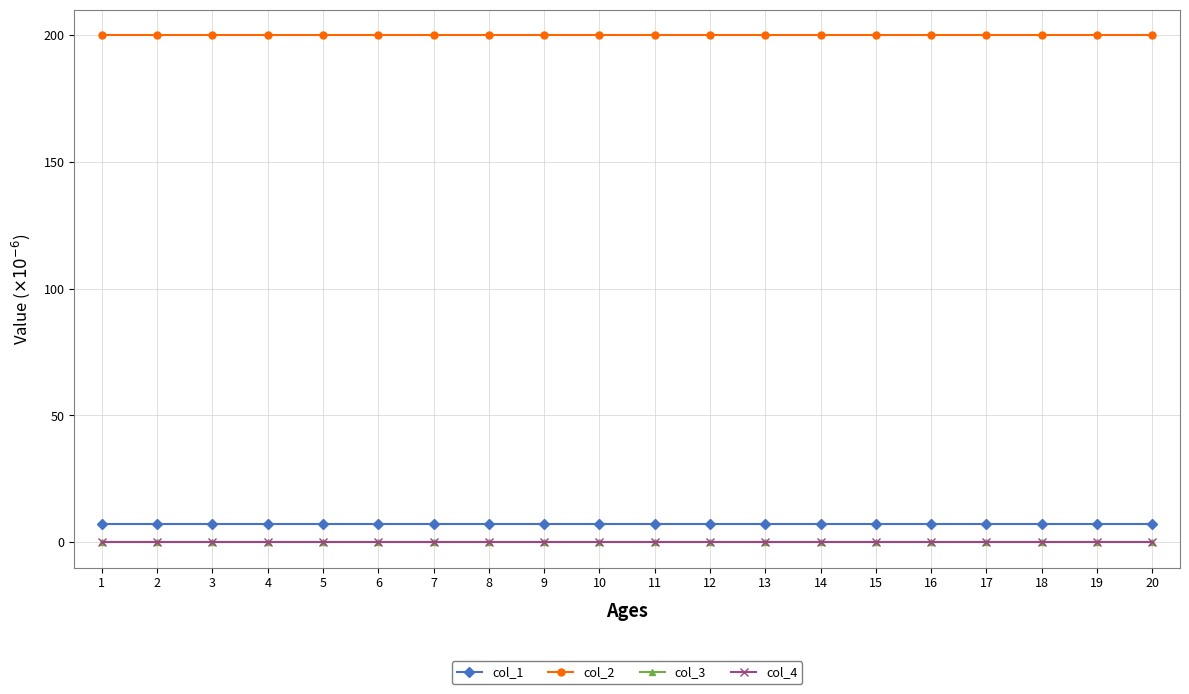

At which label is col_3 closest to 0?

1